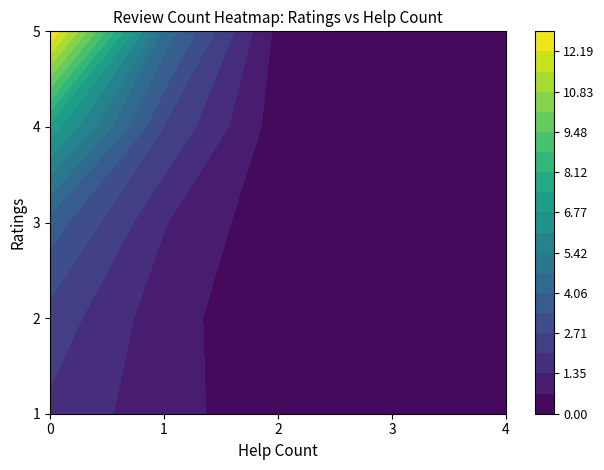

Reading left to right, extract all data points from this chart.

1: 2	1	0	0	0
2: 3	0	0	0	0
3: 5	0	0	0	0
4: 6	1	0	0	0
5: 22	0	0	0	0